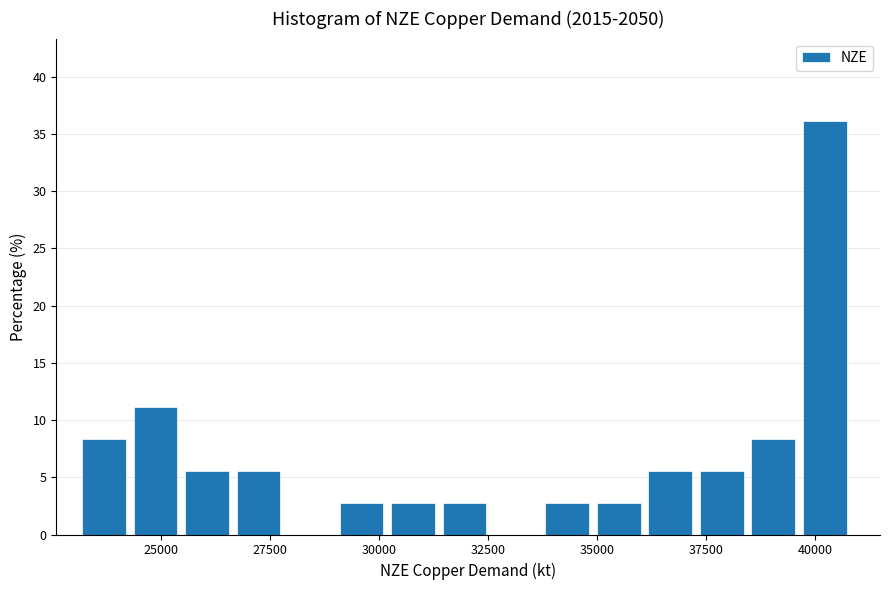

Around what value on the x-axis is the tallest bar? Give the approximate position of its centre, as read against the axis.

40000